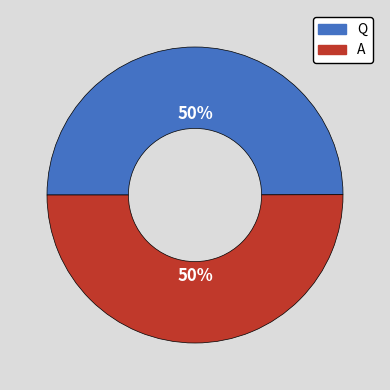

To the nearest percent, what is the average slice percentage?

50%